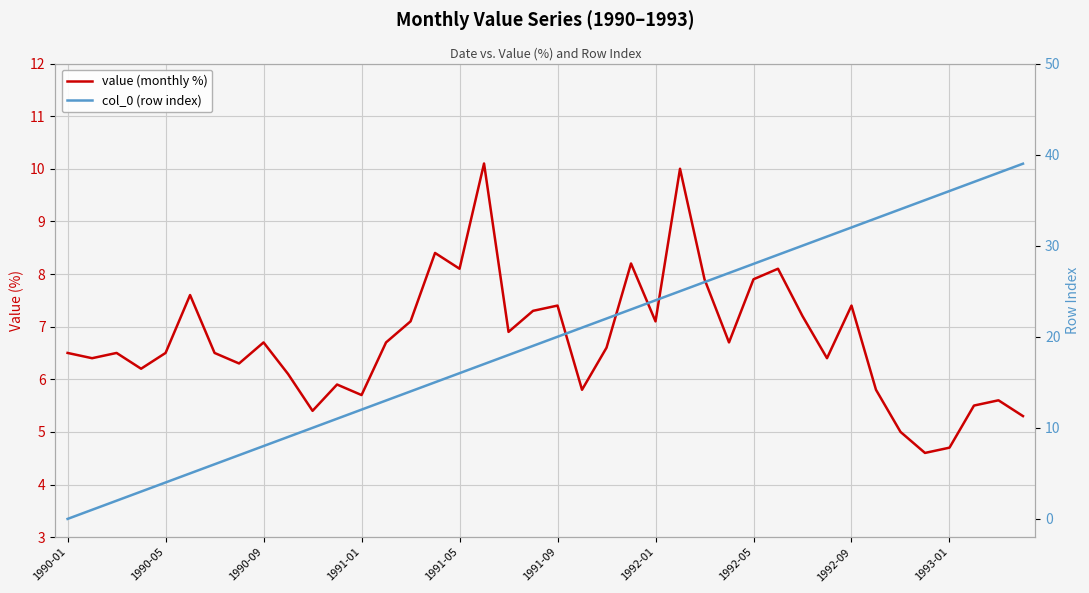

Reading left to right, extract all data points from this chart.

value (monthly %): 6.5	6.4	6.5	6.2	6.5	7.6	6.5	6.3	6.7	6.1	5.4	5.9	5.7	6.7	7.1	8.4	8.1	10.1	6.9	7.3	7.4	5.8	6.6	8.2	7.1	10.0	7.9	6.7	7.9	8.1	7.2	6.4	7.4	5.8	5.0	4.6	4.7	5.5	5.6	5.3
col_0 (row index): 0.0	1.0	2.0	3.0	4.0	5.0	6.0	7.0	8.0	9.0	10.0	11.0	12.0	13.0	14.0	15.0	16.0	17.0	18.0	19.0	20.0	21.0	22.0	23.0	24.0	25.0	26.0	27.0	28.0	29.0	30.0	31.0	32.0	33.0	34.0	35.0	36.0	37.0	38.0	39.0